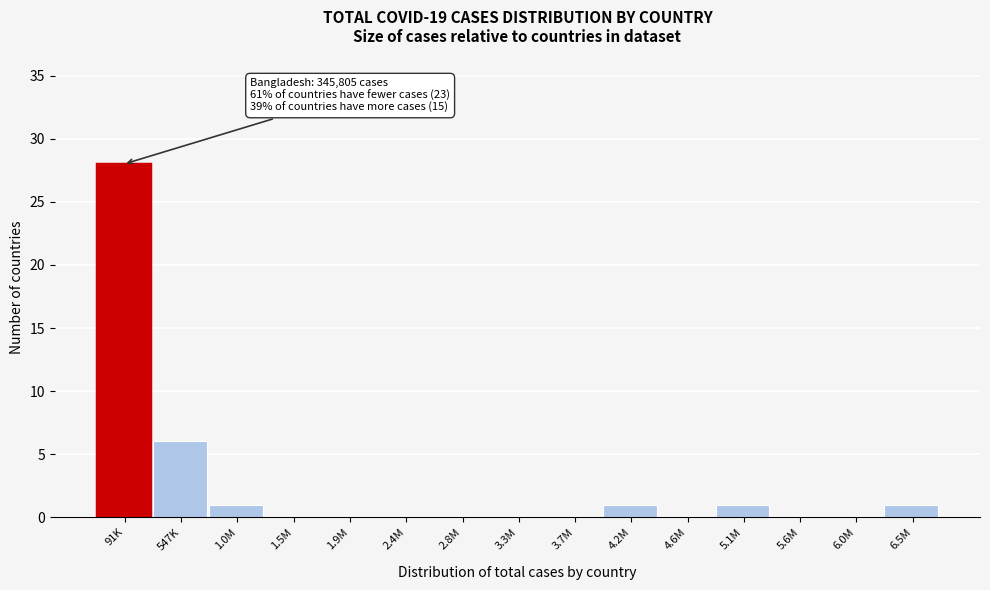

Reading left to right, extract all data points from this chart.

91K=28	547K=6	1.0M=1	1.5M=0	1.9M=0	2.4M=0	2.8M=0	3.3M=0	3.7M=0	4.2M=1	4.6M=0	5.1M=1	5.6M=0	6.0M=0	6.5M=1